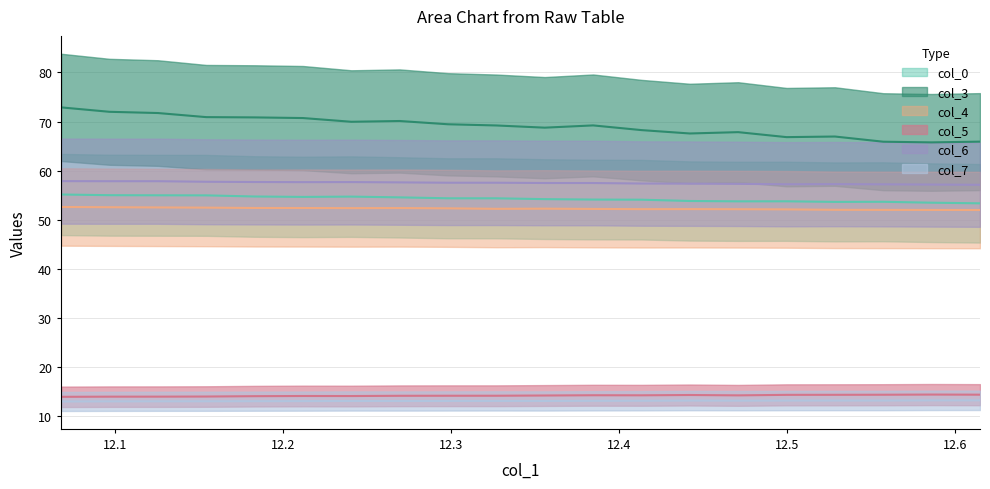

What is the total value across all series at 12.61458333?

255.9